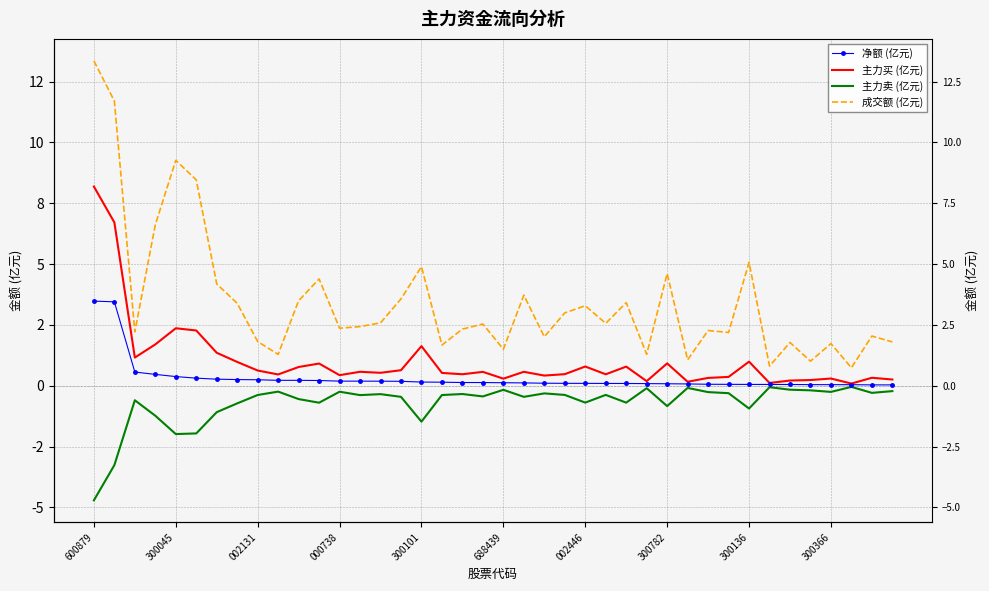

What is the difference between the maximum and second lowest values in the 主力买 (亿元) series?

8.1